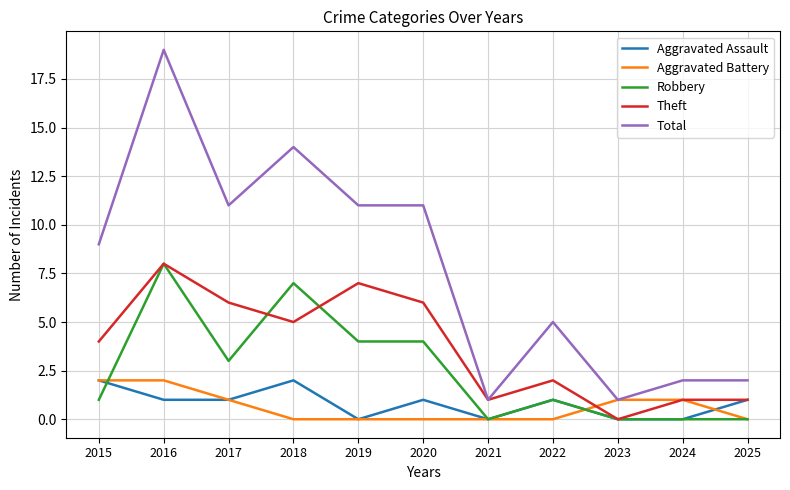

Read the Total value at 2018.

14